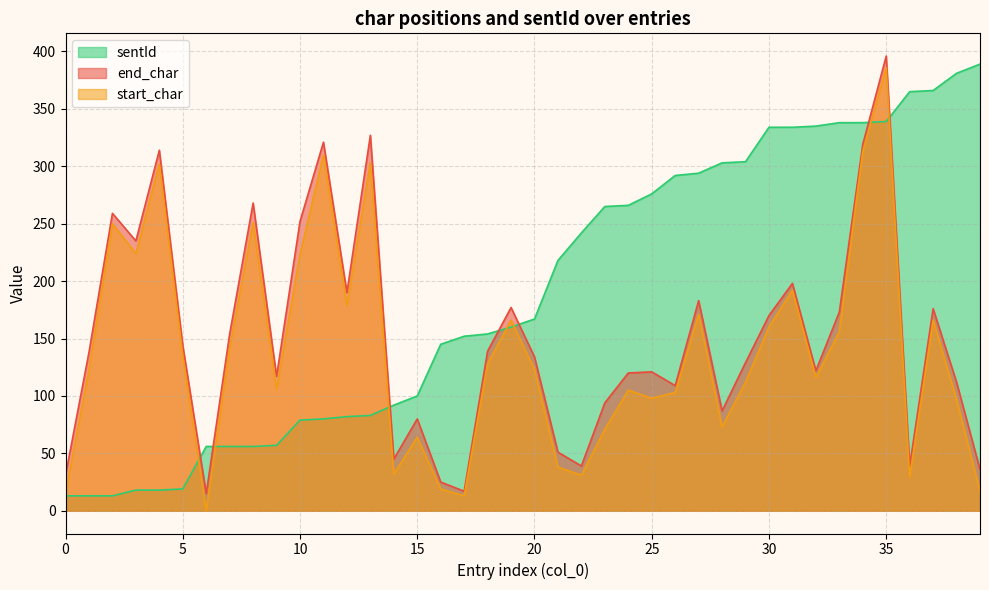

Rank the series by their average value, from highest to lowest.

sentId, end_char, start_char